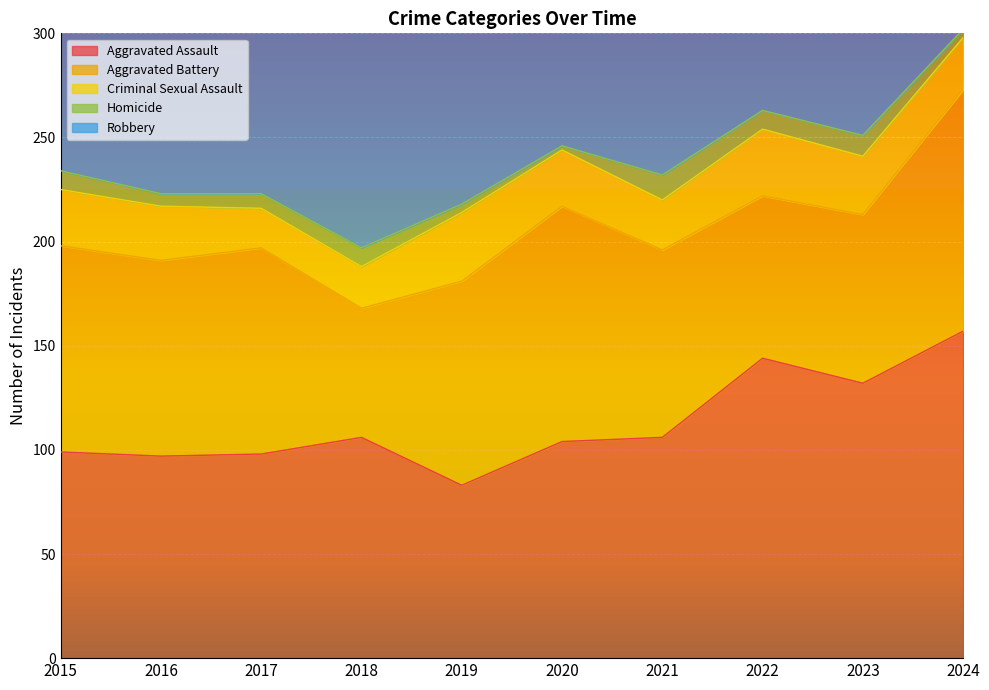

What value does the Robbery series have at 2023, to the nearest 50?

200